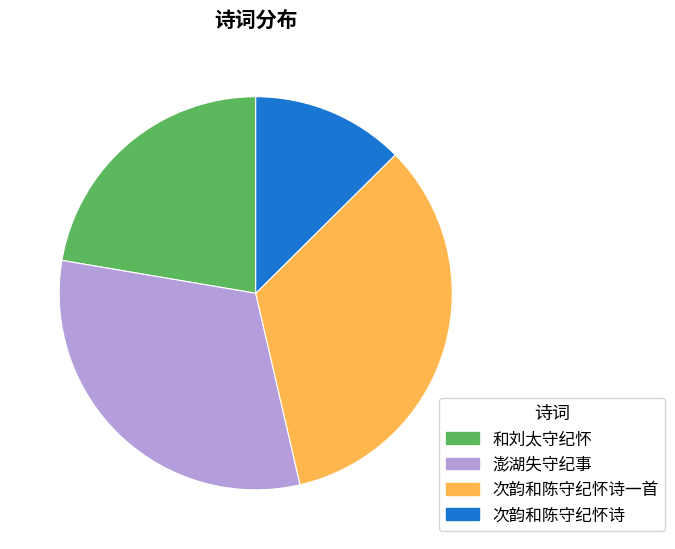

Count the number of slices in the pie.

4